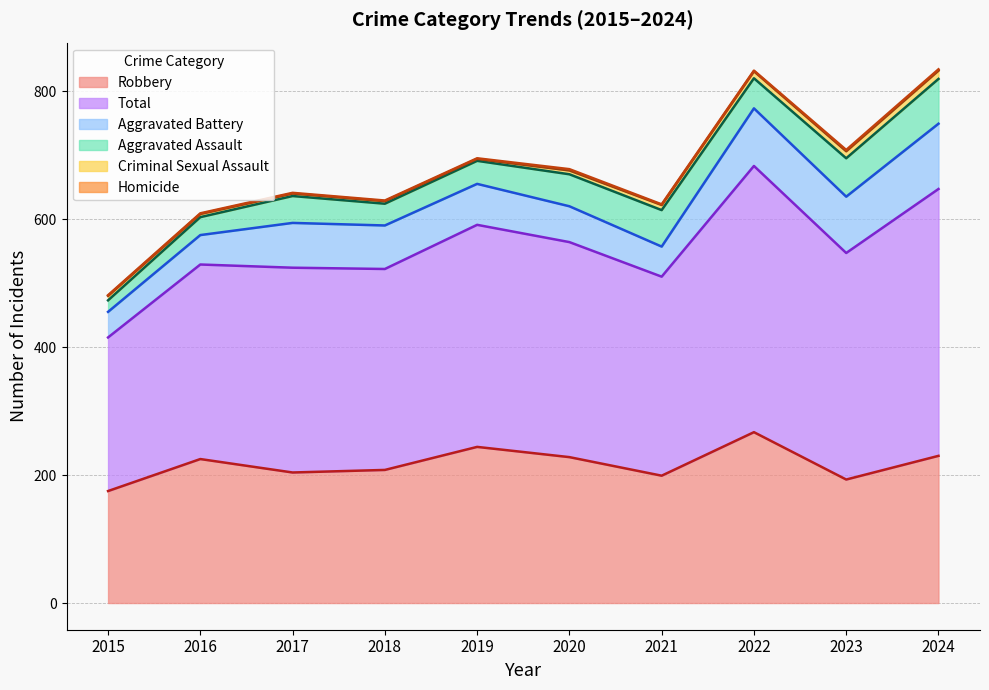

What is the difference between the Total values at 2019 and 2022?

69